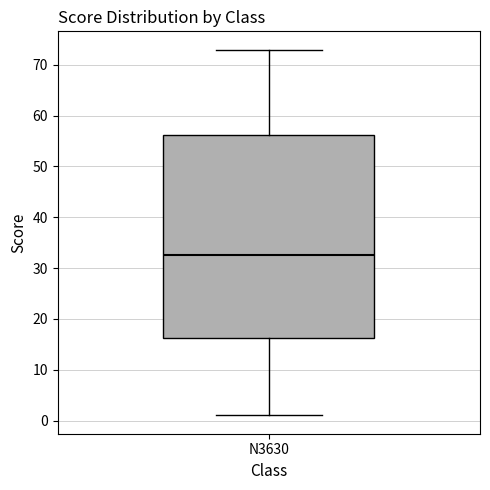

Read this box plot against the y-axis: the position of the median line, the range covered by the box, and the ends of both whiskers. The values are not printed on the chart, so give them approximately, as read against the axis.

median 33, box 16 to 56, whiskers 1 to 73